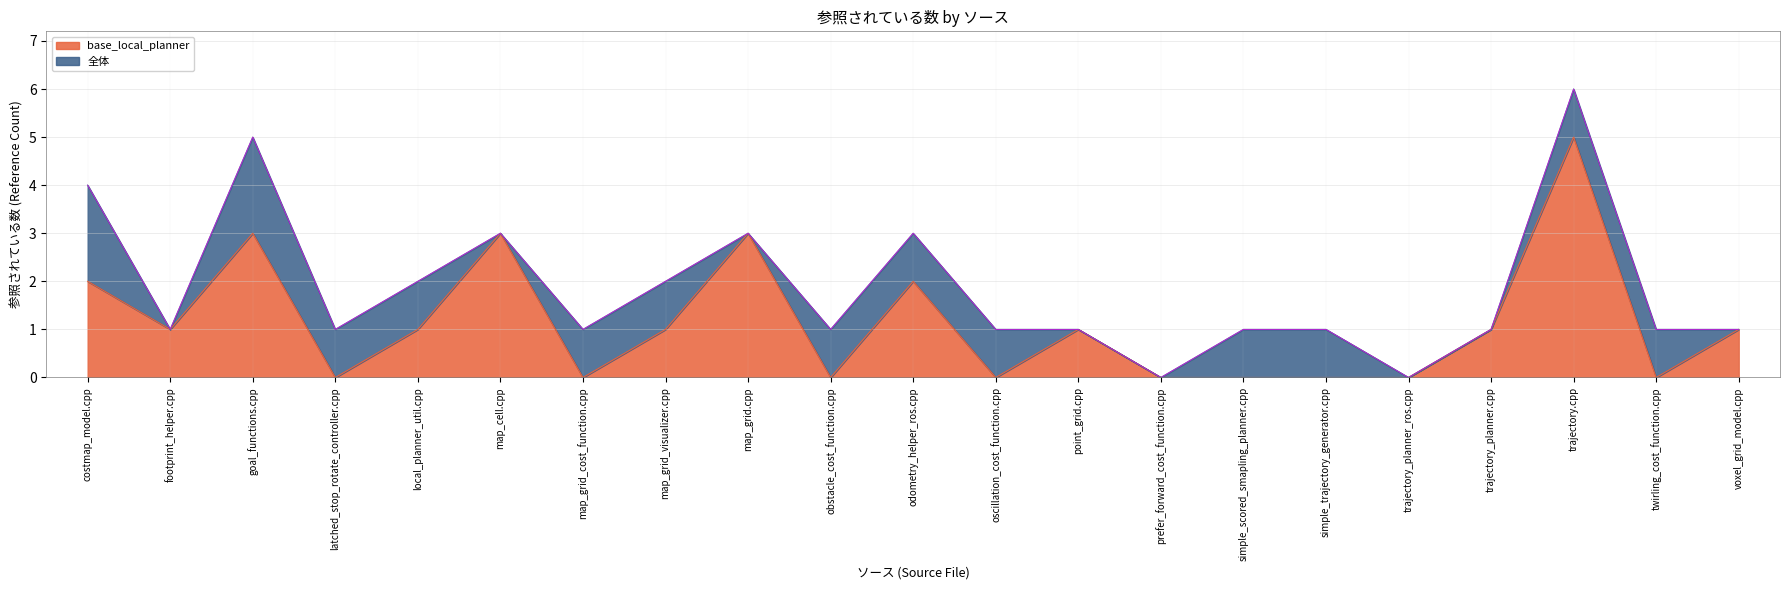

True or false: 全体 and base_local_planner cross at least once.

False